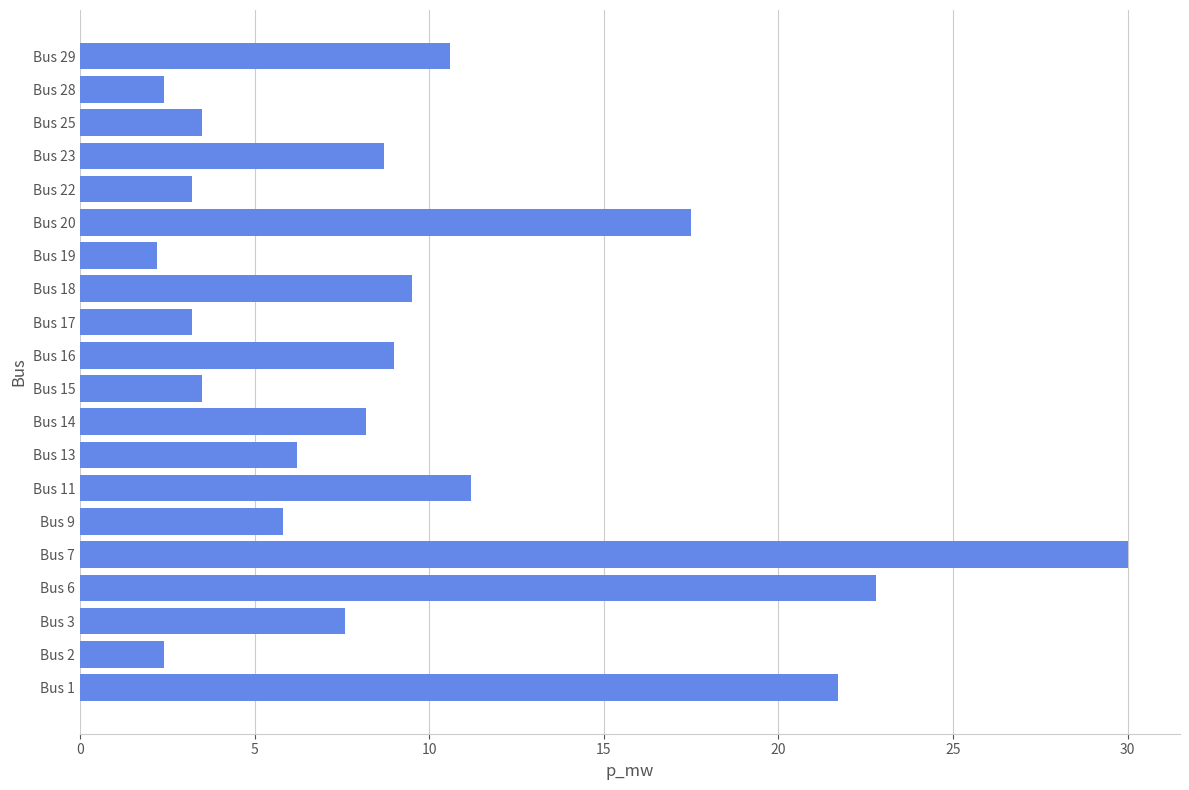

What is the greatest value displayed?

30.0